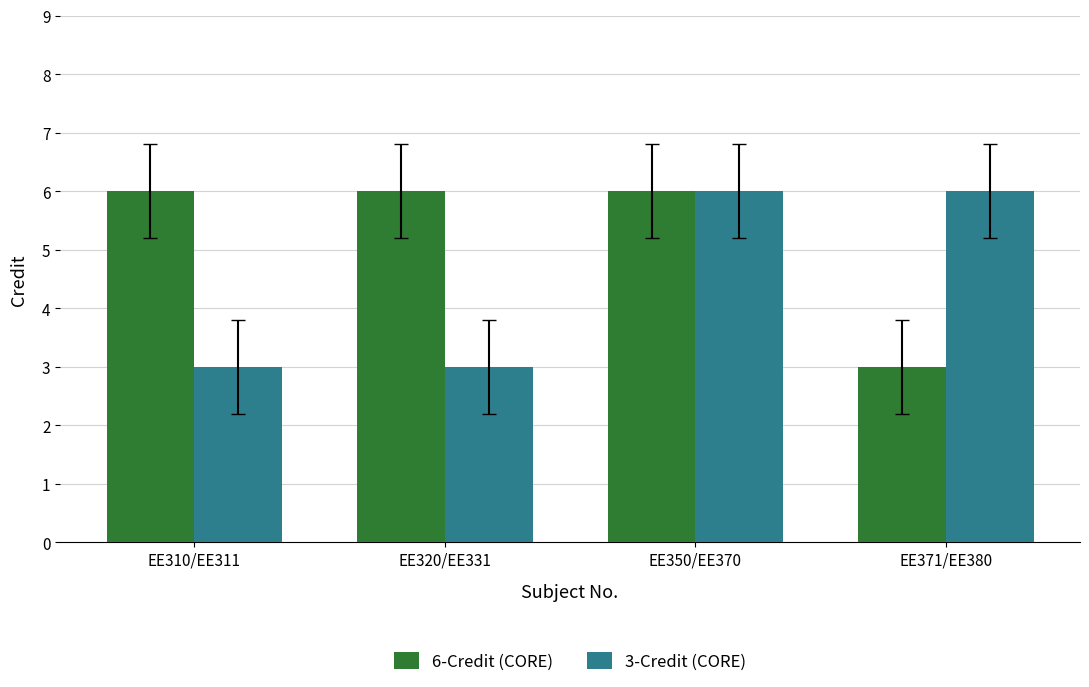

True or false: 3-Credit (CORE) has a value of 2 at EE320/EE331.

False